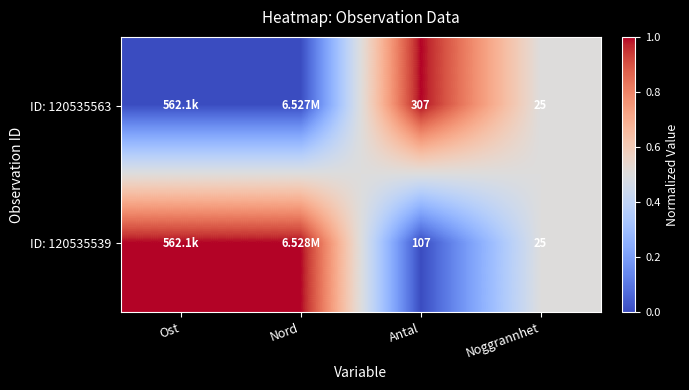

What is the difference between the ID: 120535539 values at Noggrannhet and Antal?

82